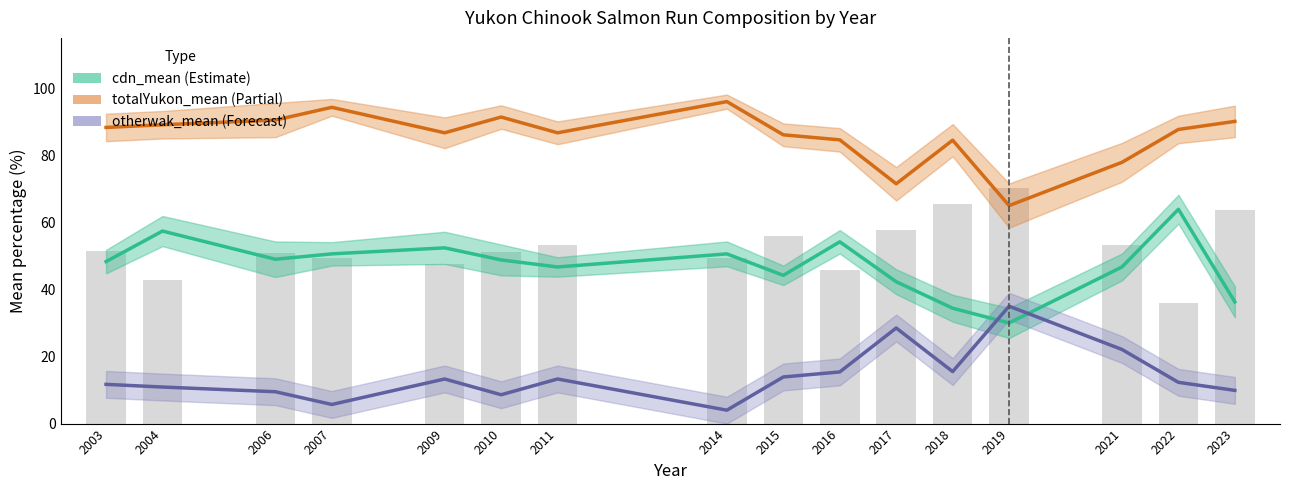

What is the average value of the totalYukon_mean series?

85.7